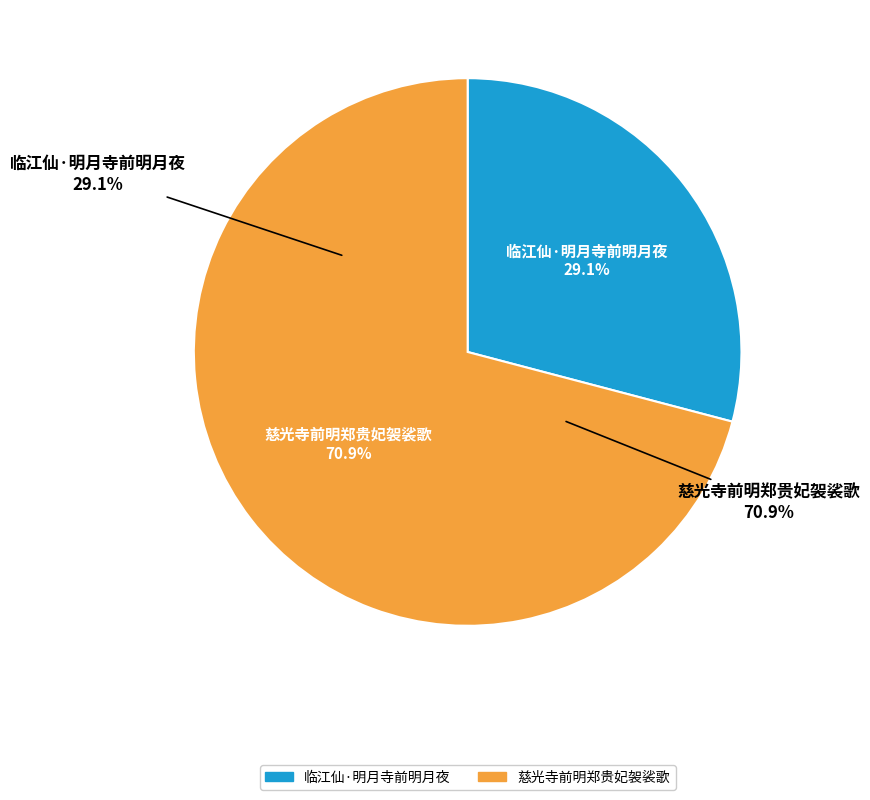

Rank the categories by value from lowest to highest.

临江仙·明月寺前明月夜, 慈光寺前明郑贵妃袈裟歌